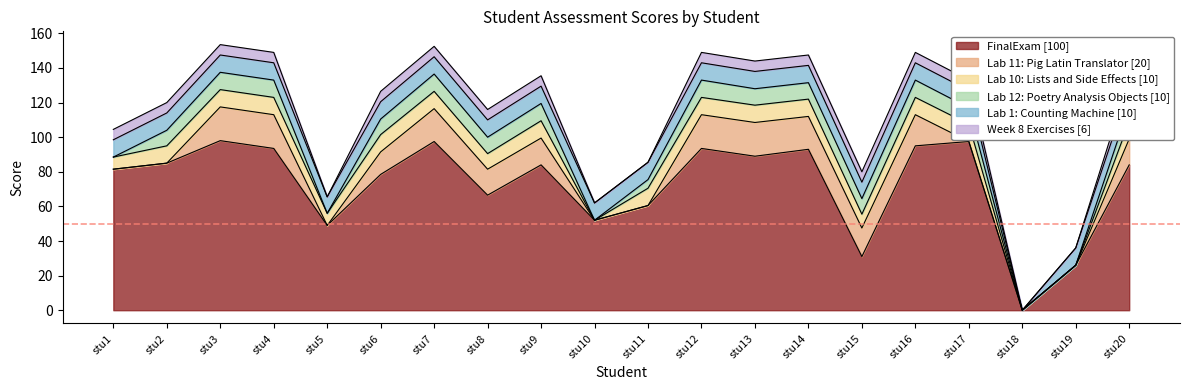

What is the total value across all series at stu19?

36.0